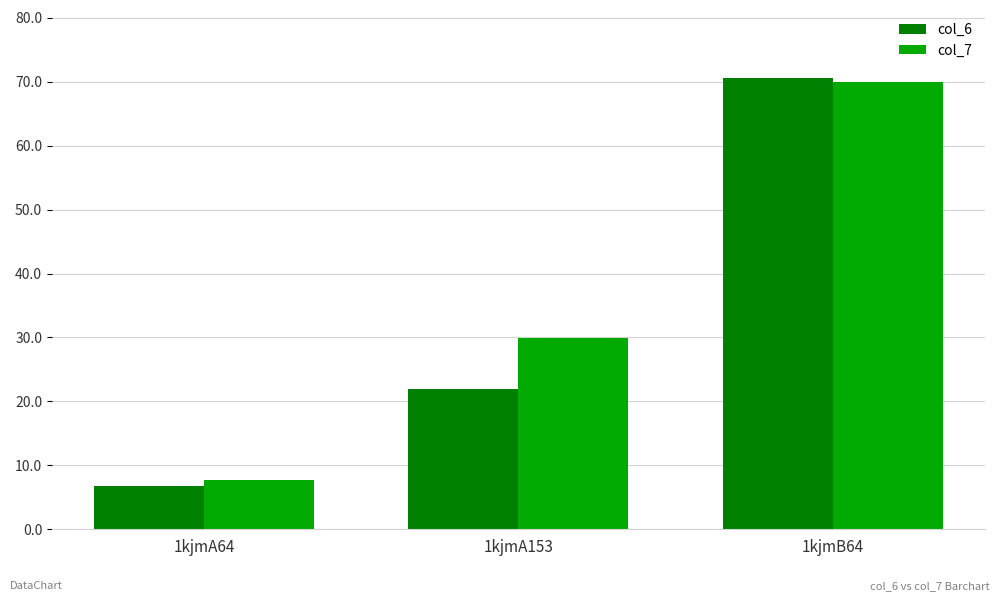

Is the value of col_6 at 1kjmA153 greater than the value of col_7 at 1kjmA153?

No